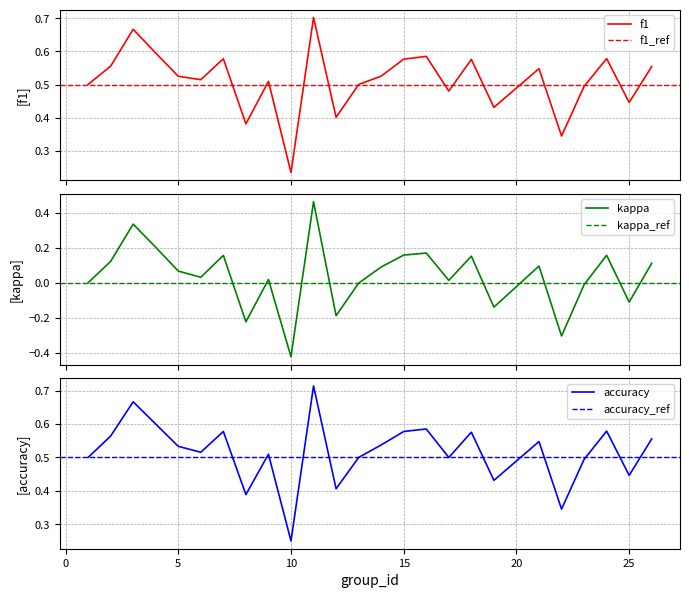

List the series in order of their peak value, highest first.

accuracy, f1, kappa